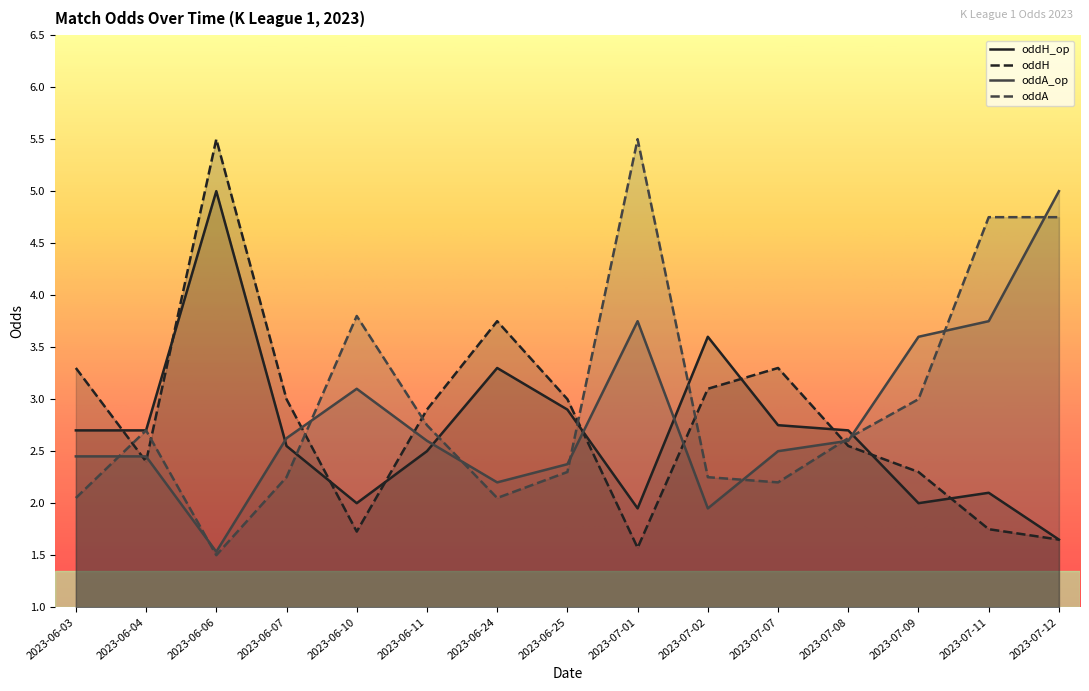

What are all the series names shown in the legend?

oddH_op, oddH, oddA_op, oddA